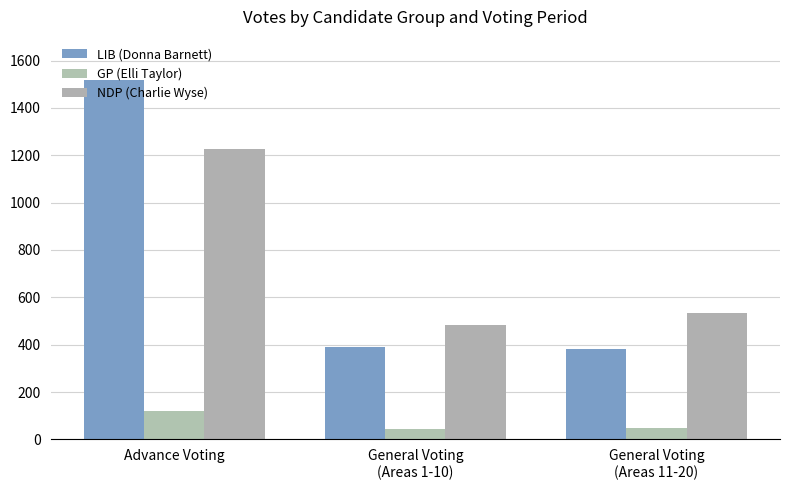

List the series in order of their peak value, highest first.

LIB (Donna Barnett), NDP (Charlie Wyse), GP (Elli Taylor)